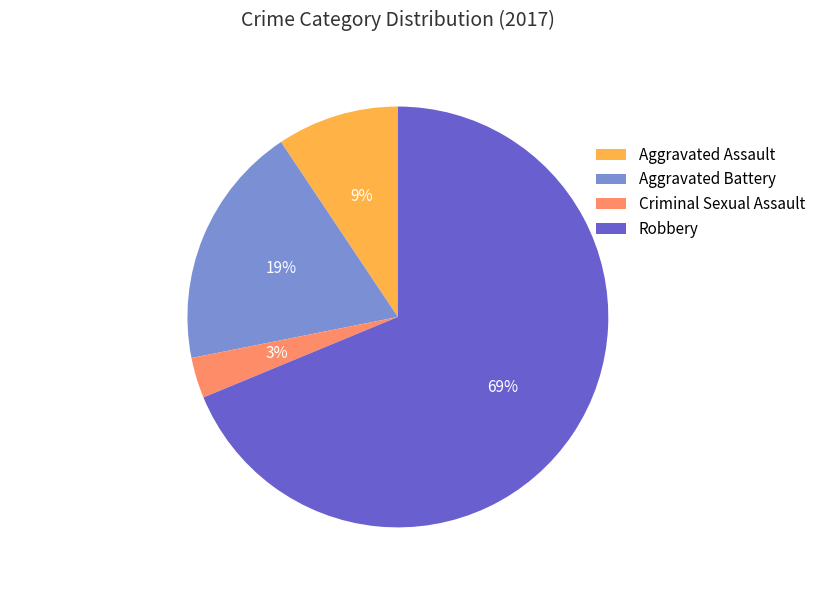

Is the sum of Aggravated Assault and Aggravated Battery greater than half?

No